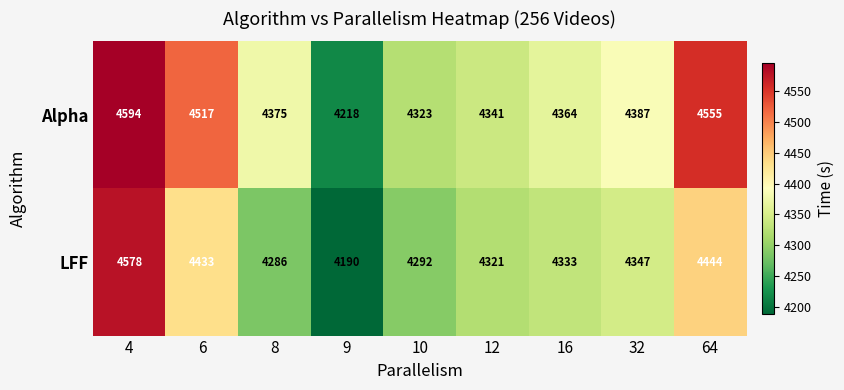

At how many categories does at least one series exceed 4449?

3